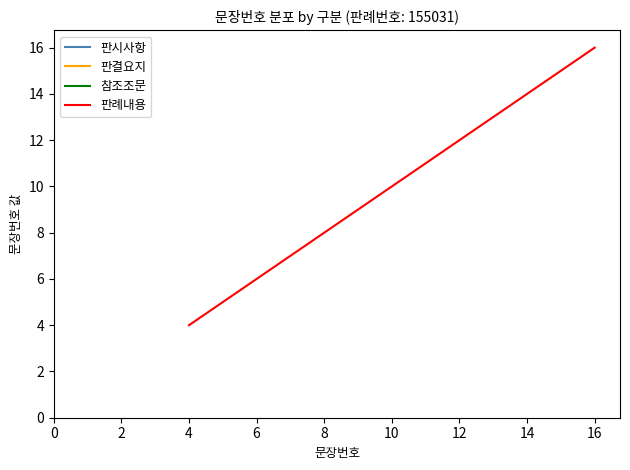

What is the value of the 9th point from the left?

12